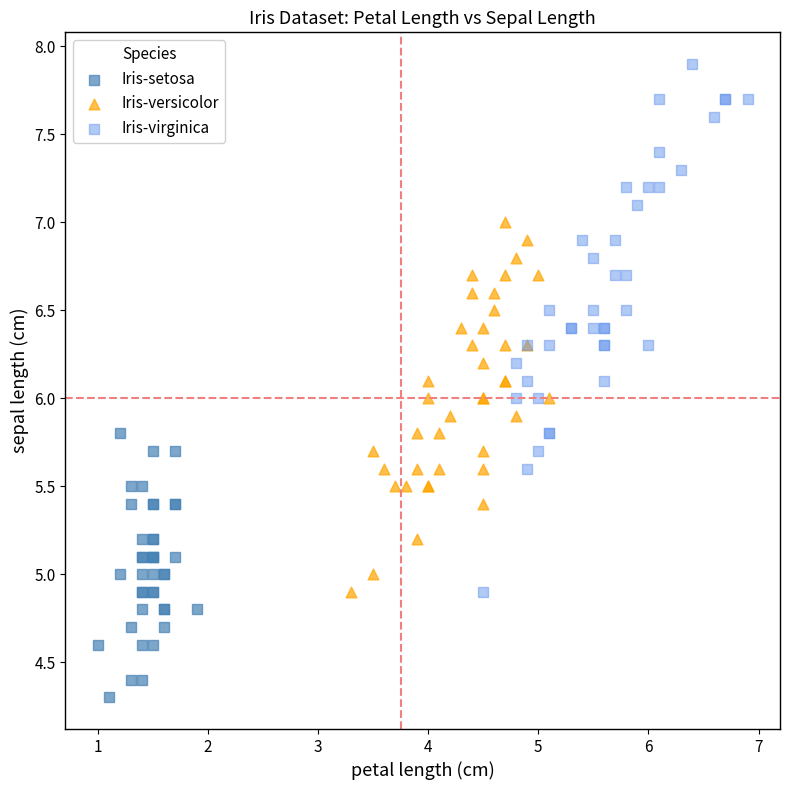

What are all the series names shown in the legend?

Iris-setosa, Iris-versicolor, Iris-virginica